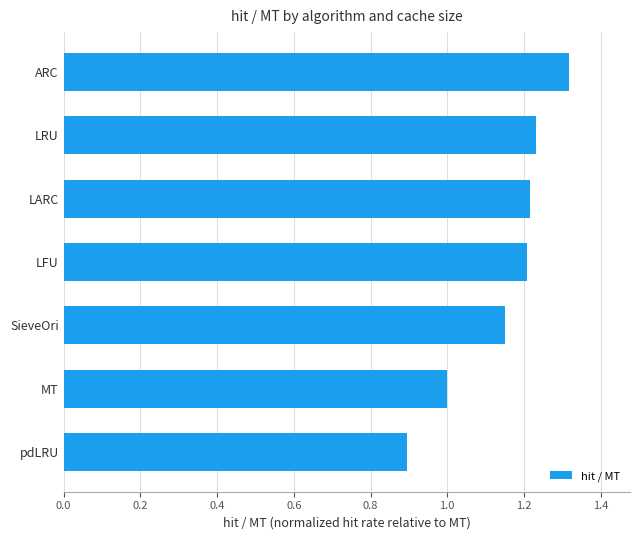

How many values are between 1 and 2?

6